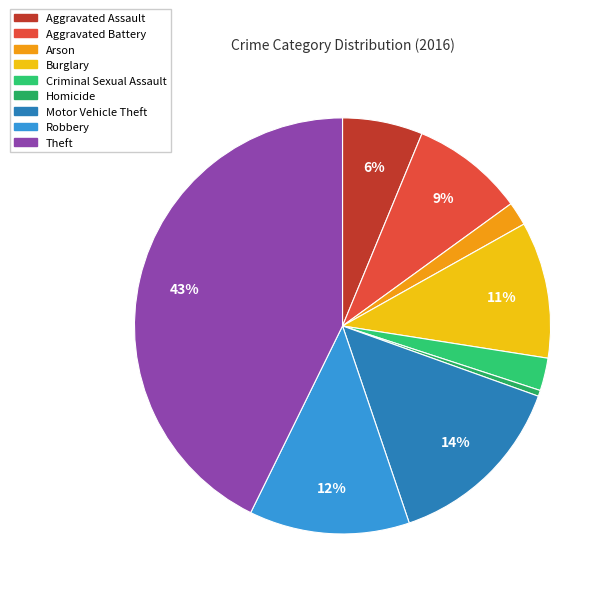

Between Homicide and Aggravated Battery, which is larger?

Aggravated Battery